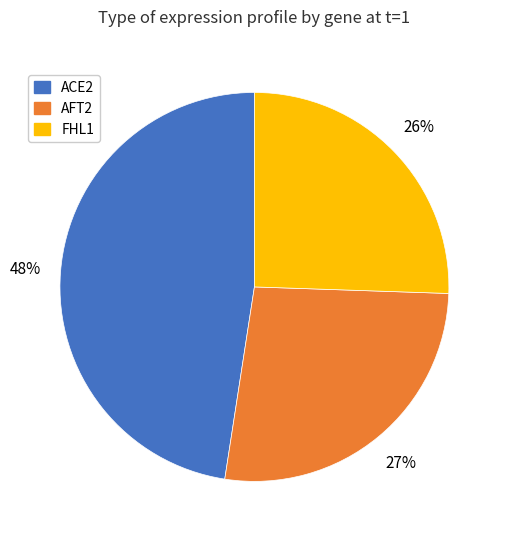

To the nearest percent, what portion does FHL1 represent?

26%